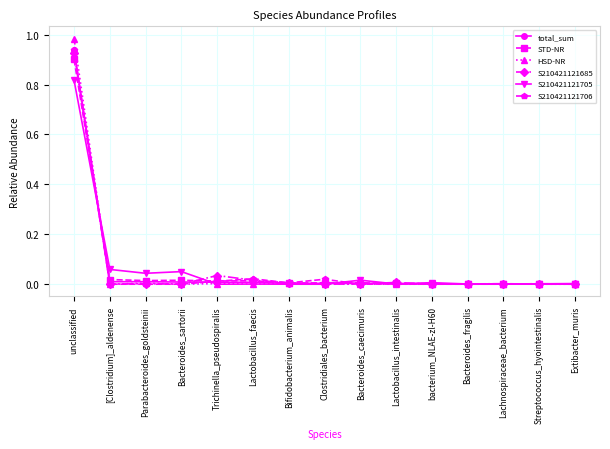

Which series has the largest range (max minus min)?

HSD-NR